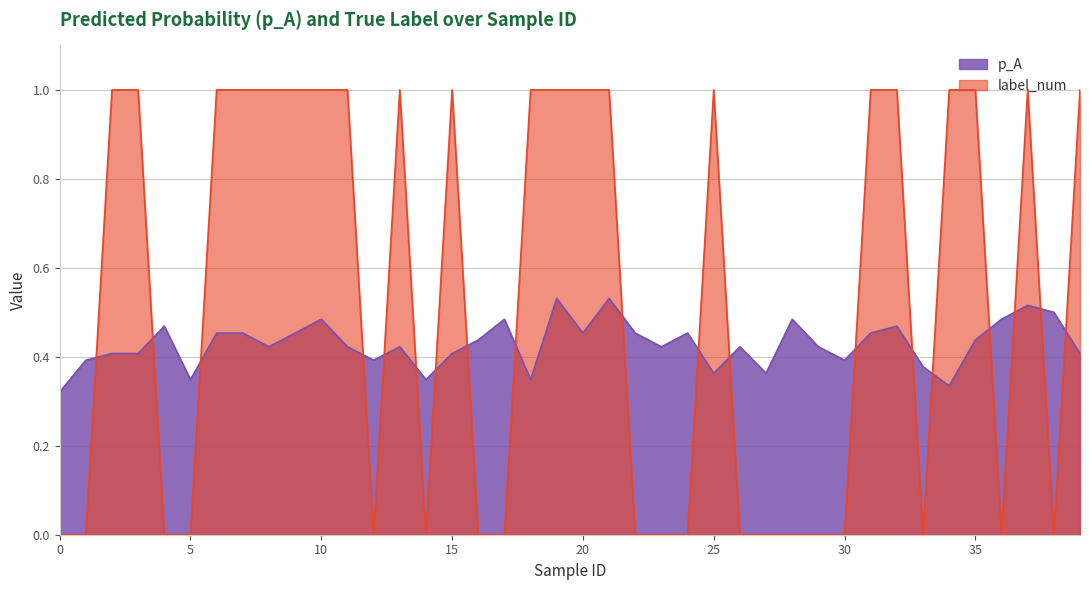

Reading right to left, extract all data points from this chart.

p_A: 0.4	0.5	0.5	0.5	0.4	0.3	0.4	0.5	0.5	0.4	0.4	0.5	0.4	0.4	0.4	0.5	0.4	0.5	0.5	0.5	0.5	0.3	0.5	0.4	0.4	0.3	0.4	0.4	0.4	0.5	0.5	0.4	0.5	0.5	0.3	0.5	0.4	0.4	0.4	0.3
label_num: 1.0	0.0	1.0	0.0	1.0	1.0	0.0	1.0	1.0	0.0	0.0	0.0	0.0	0.0	1.0	0.0	0.0	0.0	1.0	1.0	1.0	1.0	0.0	0.0	1.0	0.0	1.0	0.0	1.0	1.0	1.0	1.0	1.0	1.0	0.0	0.0	1.0	1.0	0.0	0.0